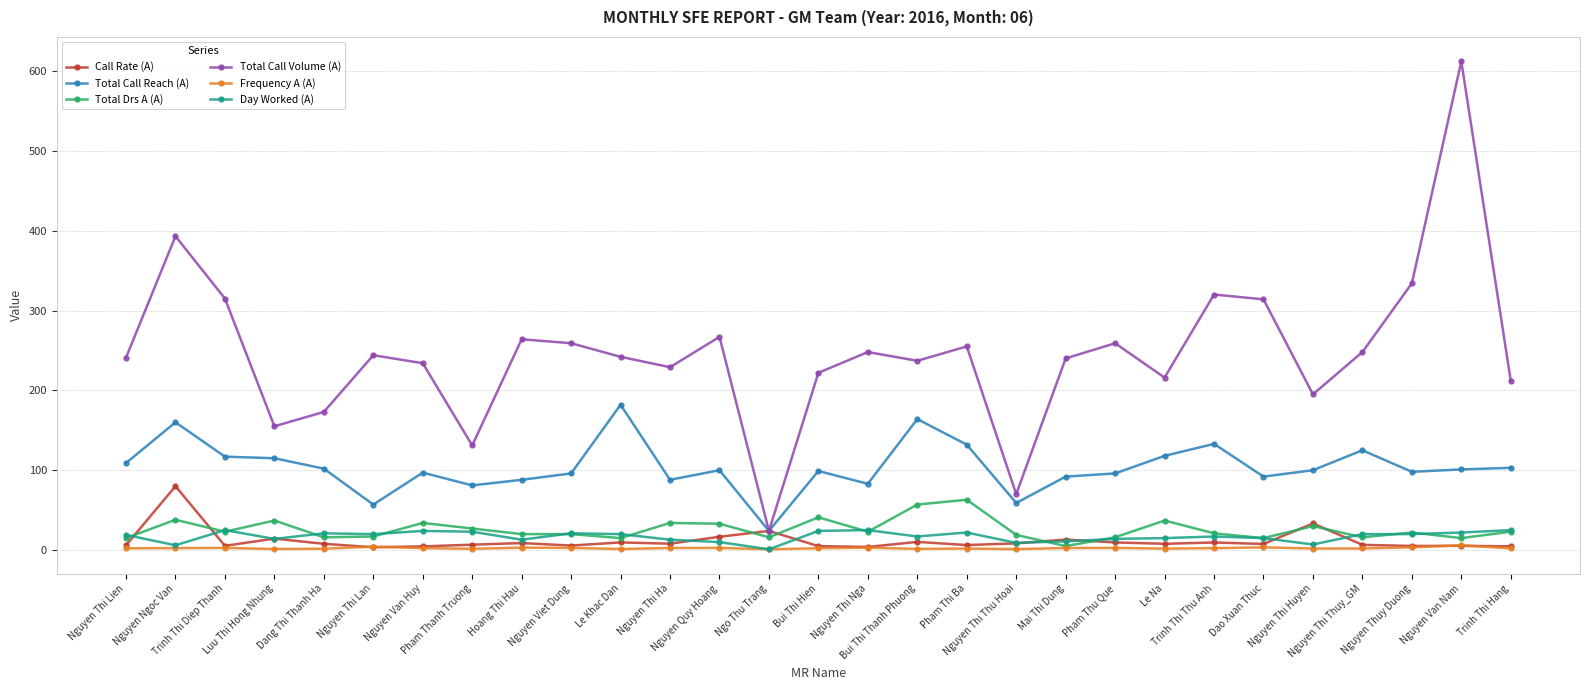

True or false: Total Call Reach (A) and Day Worked (A) cross at least once.

False